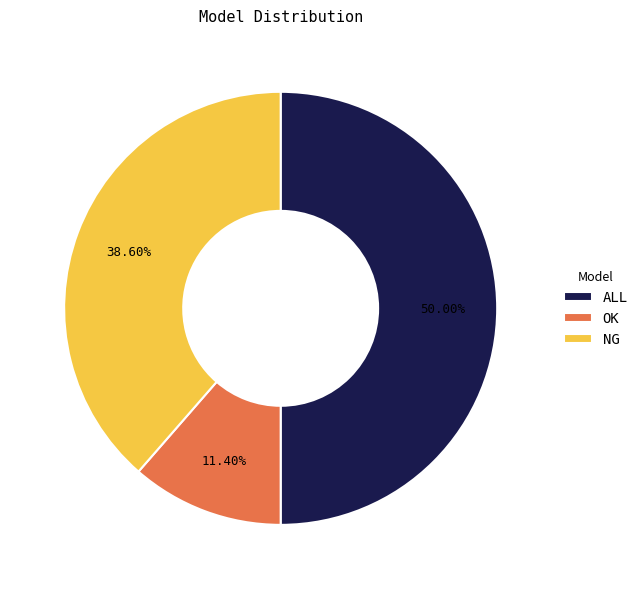

To the nearest percent, what is the difference between the OK and NG slice percentages?

27%